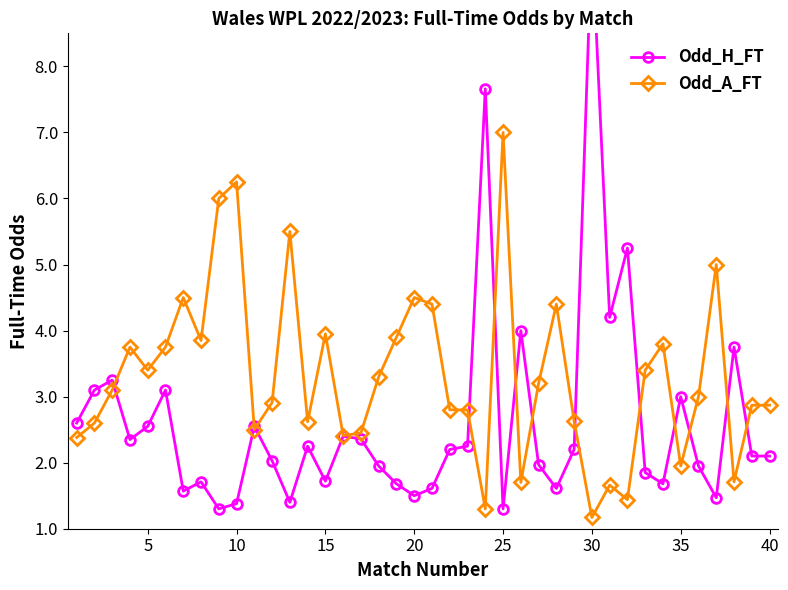

The value of Odd_A_FT at 30 is 1.2. True or false?

True